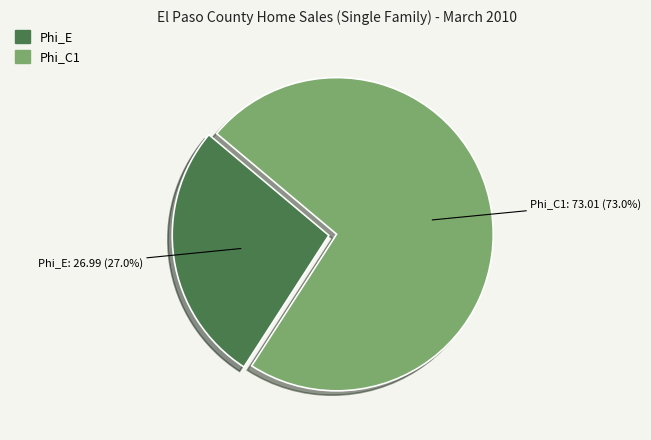

Is the sum of Phi_C1 and Phi_E greater than half?

Yes